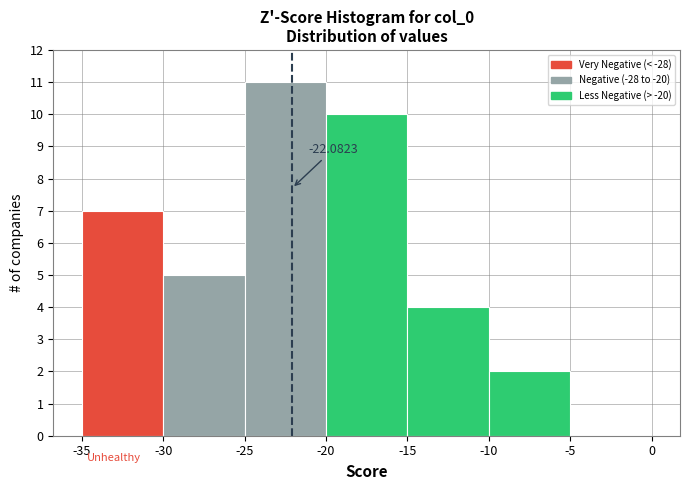

Which range on the x-axis has the tallest bar?

-25 to -20